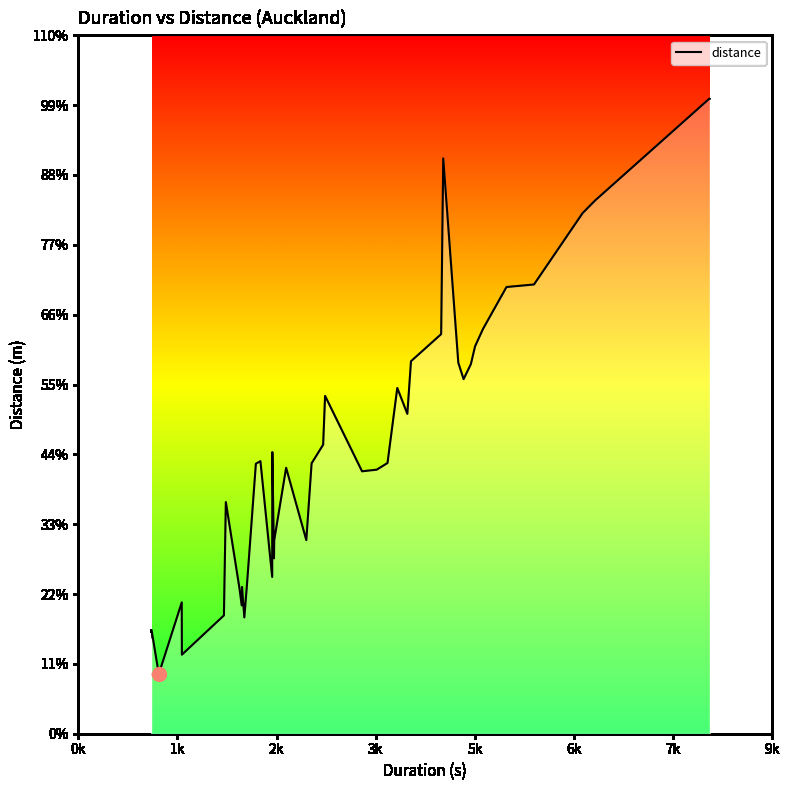

Does the chart have visible grid lines?

No